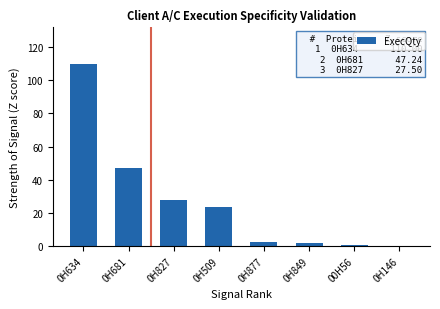

Which label corresponds to the largest value in the chart?

0H634